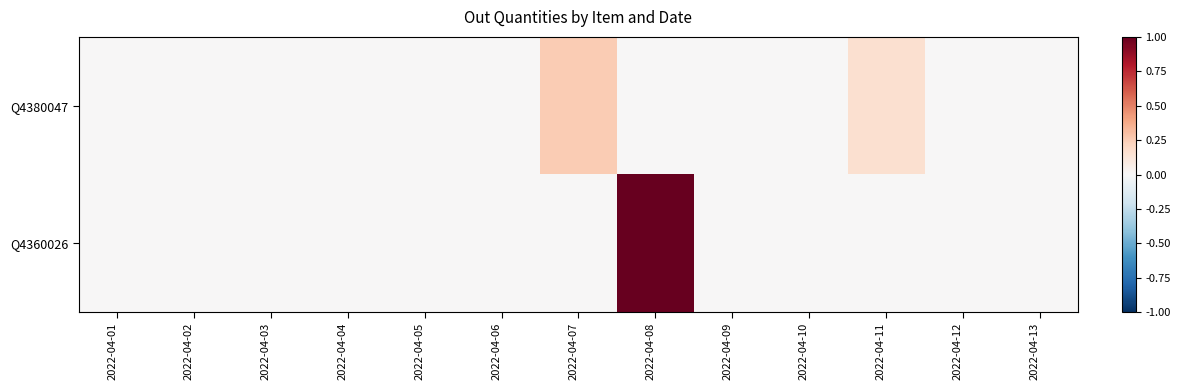

At 2022-04-06, list the series in order from largest to smallest.

Q4380047, Q4360026